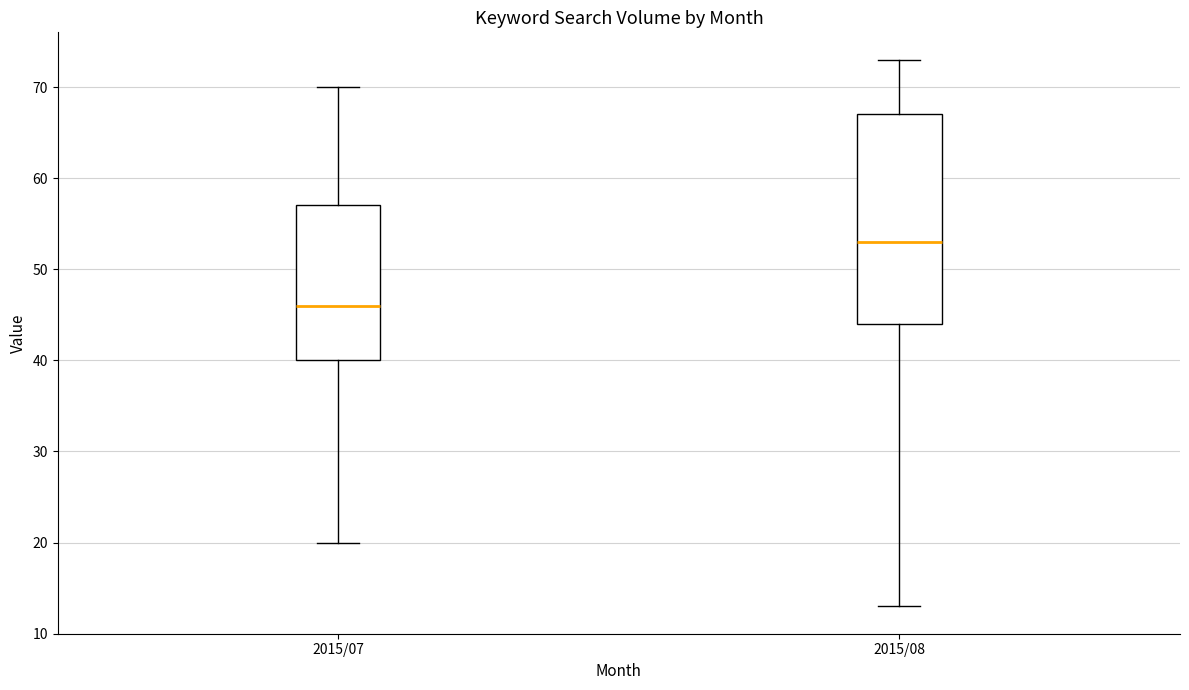

Which box is the tallest, from its lower edge to its upper edge?

2015/08